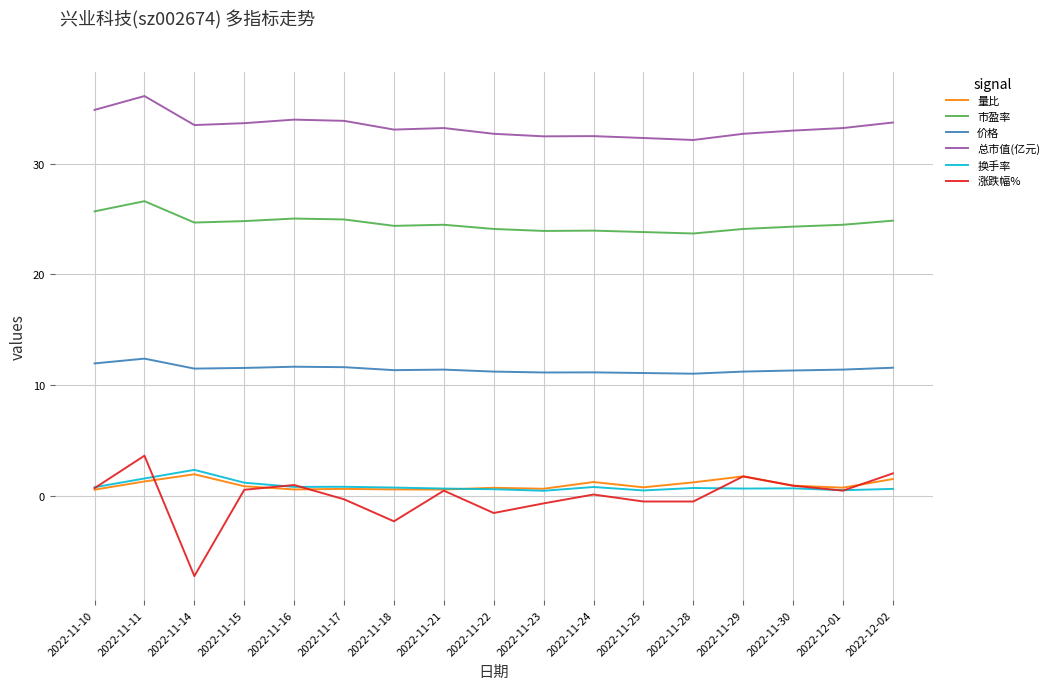

True or false: 换手率 and 价格 cross at least once.

False